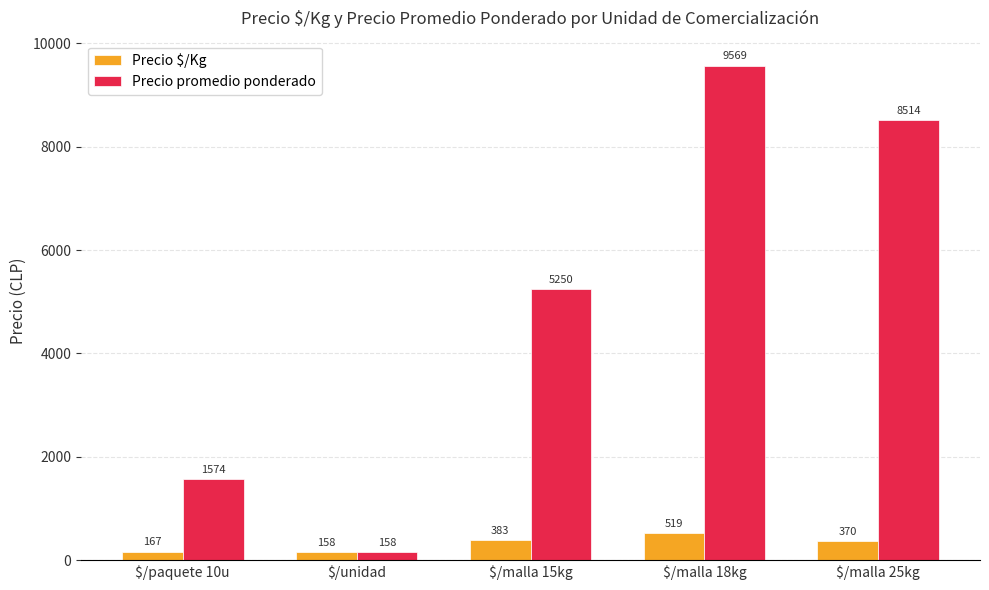

How many groups of bars are there?

5